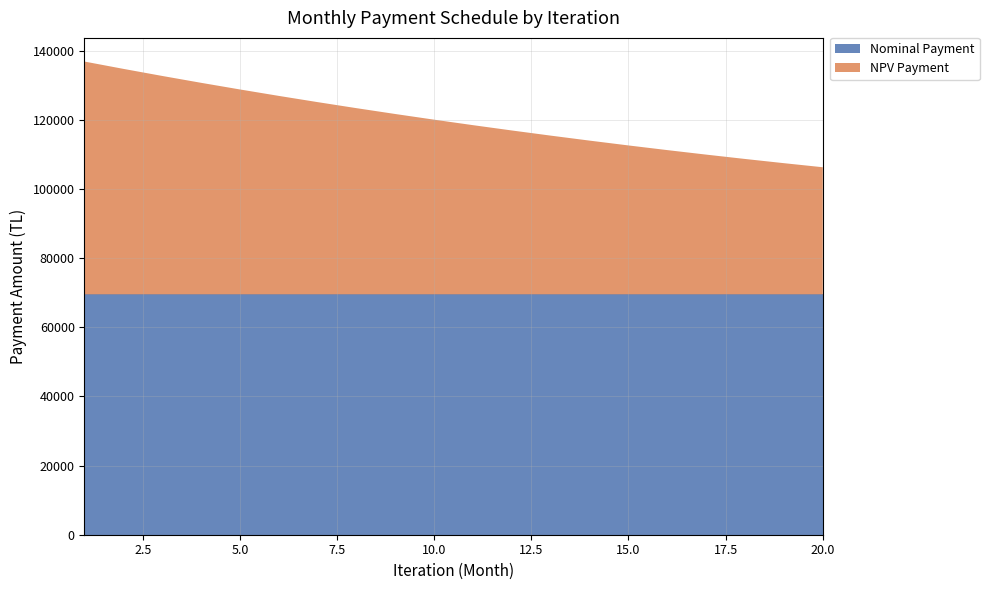

Reading left to right, list all the values displayed in this chart.

Nominal Payment: 69525.8	69525.8	69525.8	69525.8	69525.8	69525.8	69525.8	69525.8	69525.8	69525.8	69525.8	69525.8	69525.8	69525.8	69525.8	69525.8	69525.8	69525.8	69525.8	69525.8
NPV Payment: 67341.7	65226.1	63177.1	61192.3	59270.0	57408.0	55604.5	53857.7	52165.8	50527.0	48939.7	47402.2	45913.1	44470.7	43075.6	41726.4	40422.6	39163.0	37946.1	36770.6